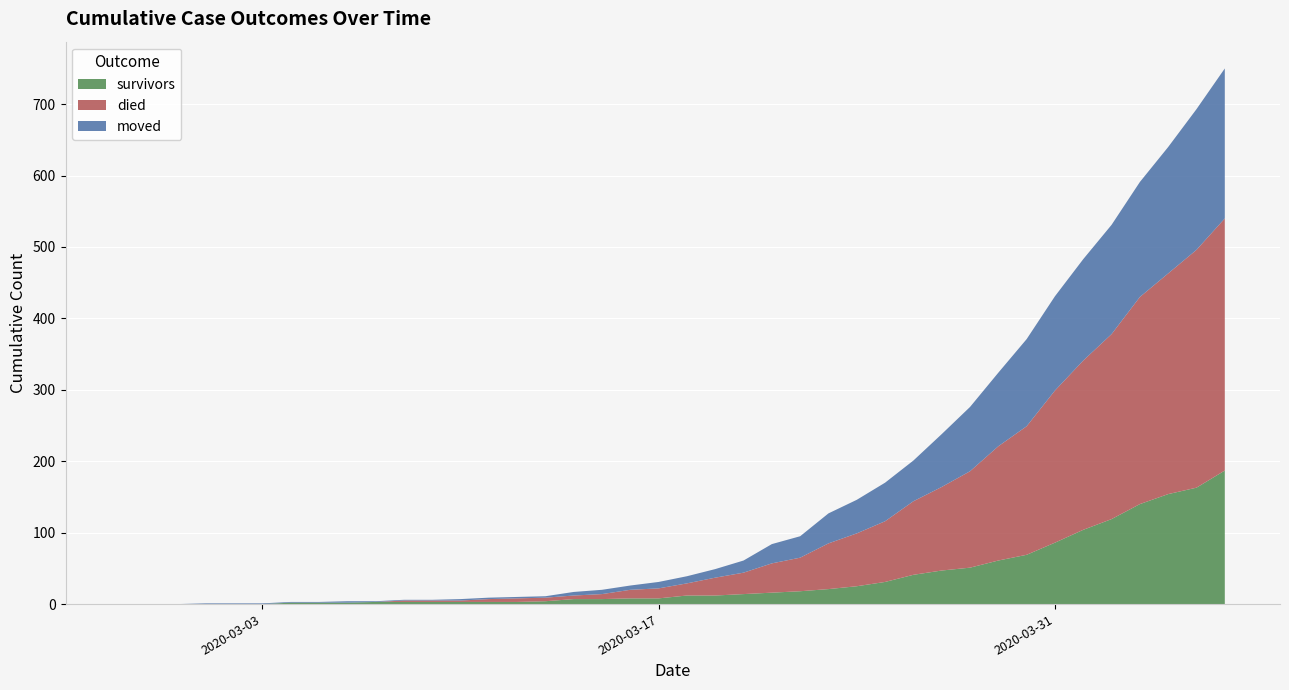

Reading left to right, extract all data points from this chart.

survivors: 0	0	0	0	0	0	2	2	2	3	3	3	3	3	3	4	7	7	8	8	12	12	14	16	18	21	25	31	41	47	51	61	69	86	104	119	140	154	163	187
died: 0	0	0	0	0	0	0	0	0	0	2	2	2	4	5	5	5	7	12	14	17	25	30	41	47	64	74	85	103	117	135	160	180	213	237	259	290	309	333	353
moved: 0	0	0	1	1	1	1	1	2	1	1	1	2	2	2	2	5	6	6	9	10	12	17	27	30	42	47	54	57	74	90	103	122	132	142	153	161	177	197	210